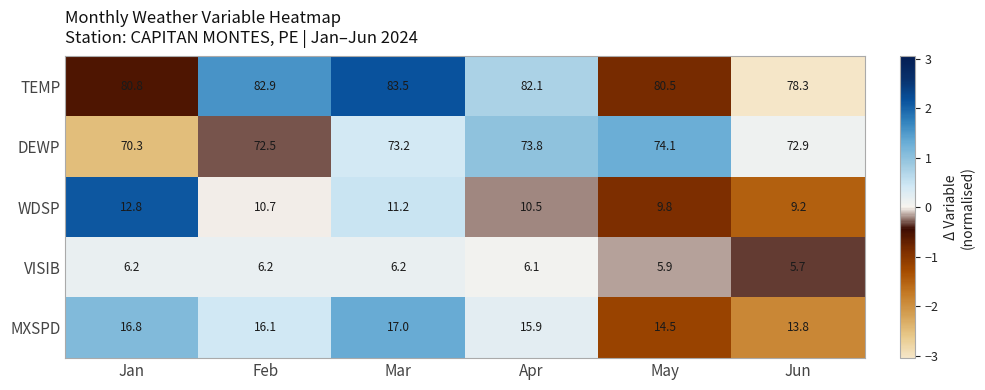

At which category is the sum across all series the highest?

Mar